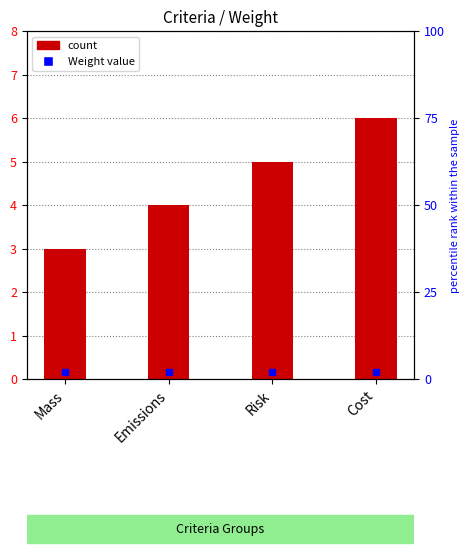

What is the sum of the values at Risk and Mass?

8